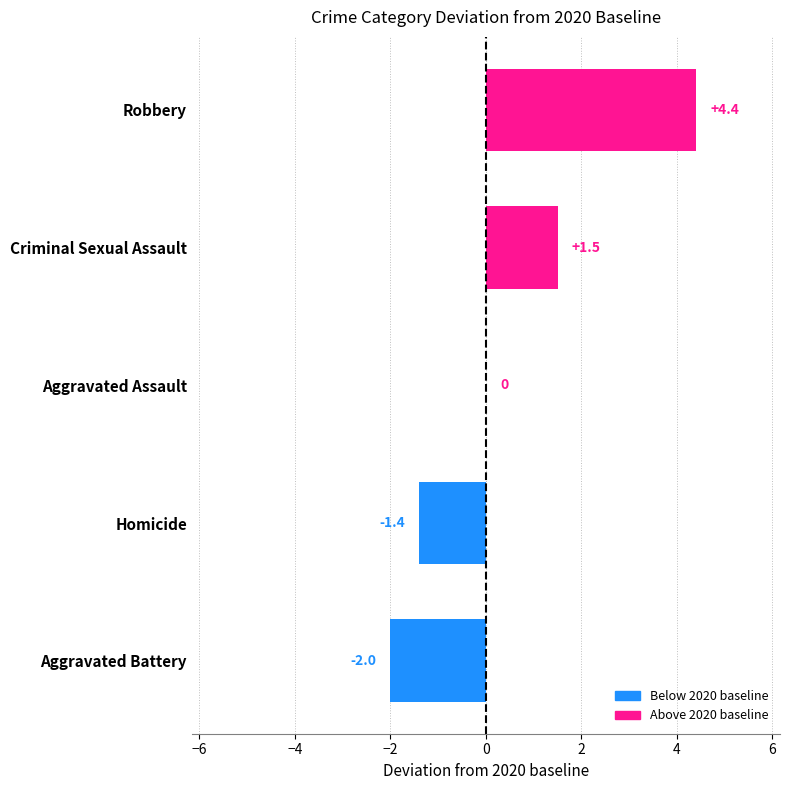

Count the number of data series in this chart.

1